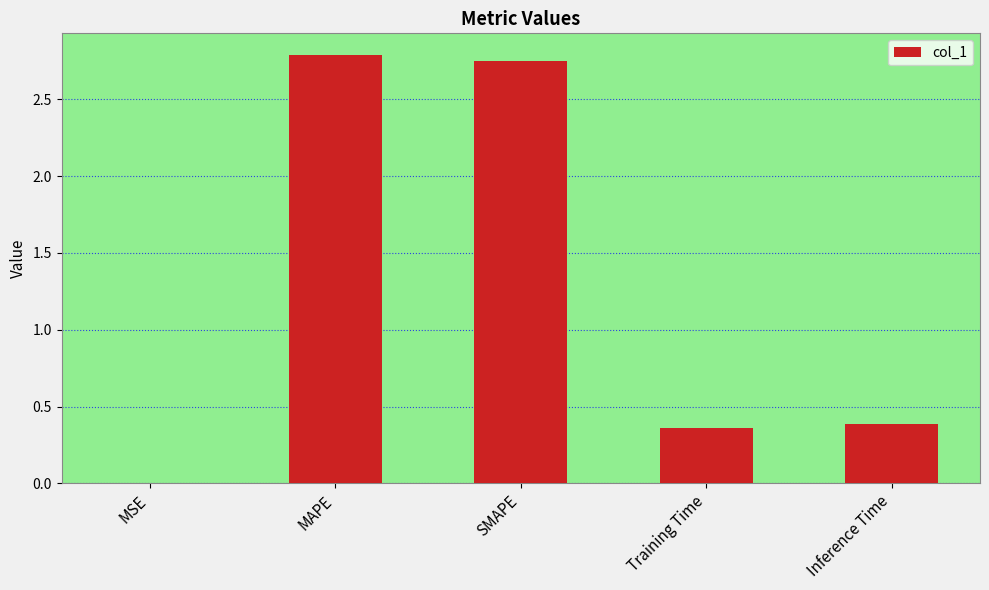

Which has a higher value, Training Time or MAPE?

MAPE